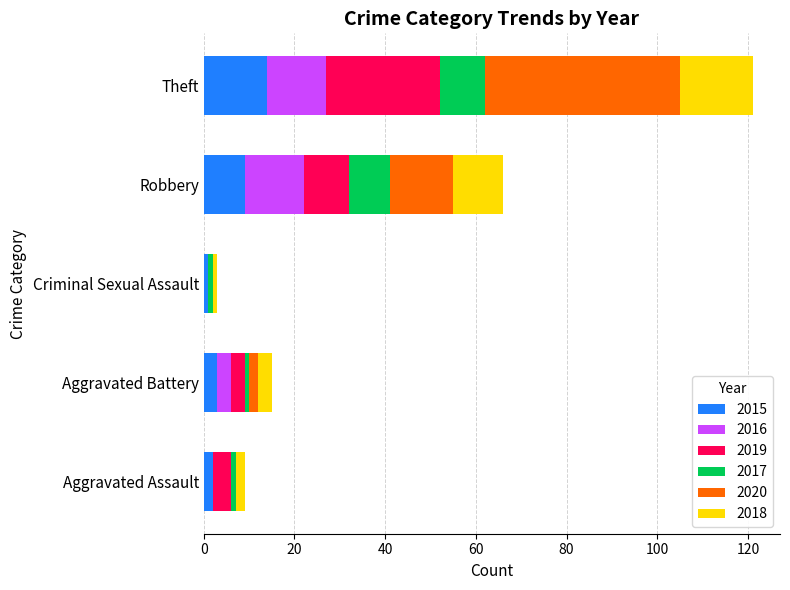

At which category is the sum across all series the highest?

Theft